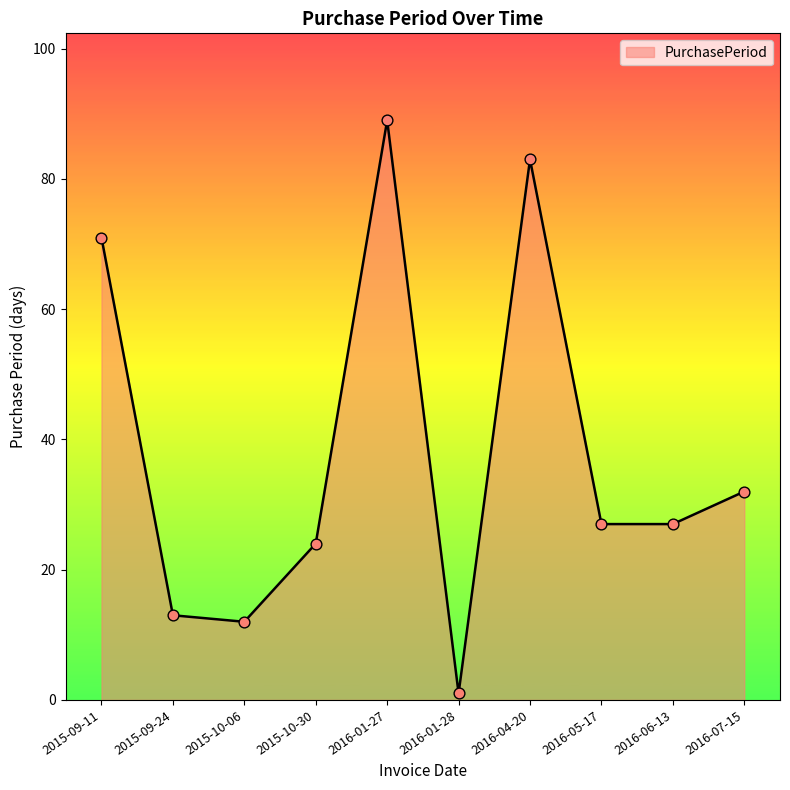

What is the change in value from 2015-09-24 to 2015-10-06?

-1